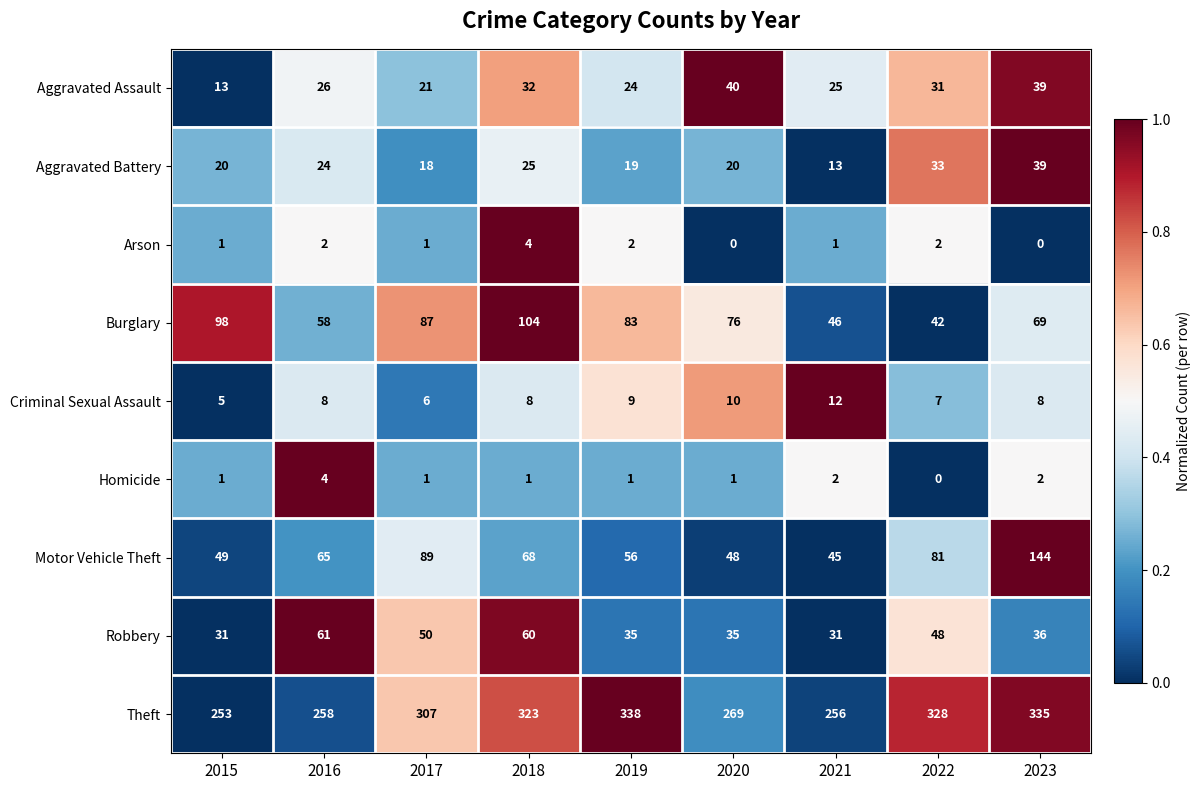

How many values in the Arson series are below 1?

2